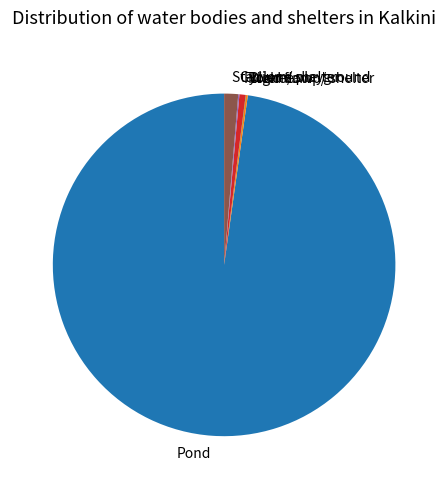

Which has a higher value, Flood camp/ shelter or Stadium/ playground?

Stadium/ playground